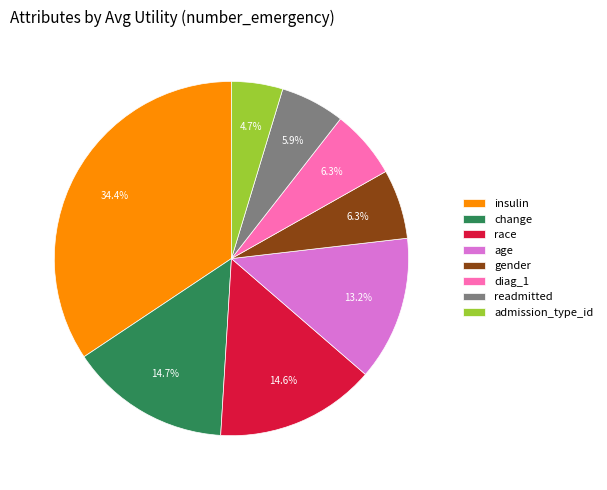

What percentage is the insulin slice, to the nearest percent?

34%